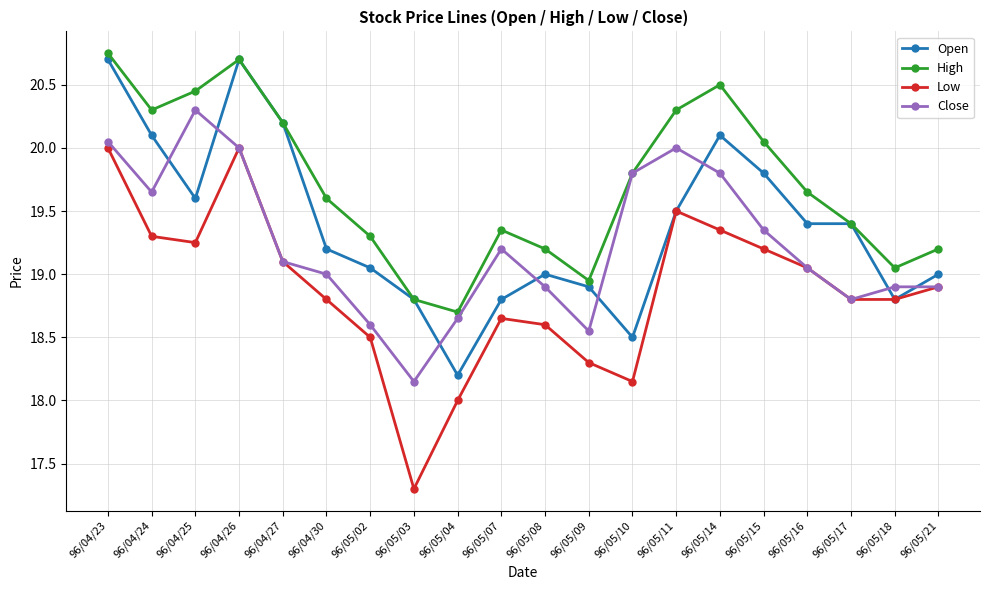

What is the average value of the High series?

19.7